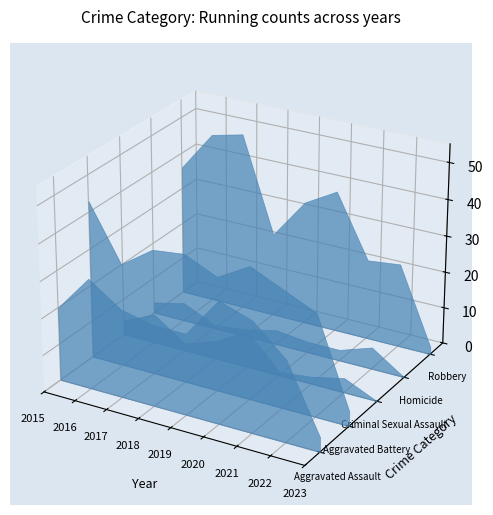

Reading right to left, list all the values displayed in this chart.

Aggravated Assault: 4	22	30	33	22	22	24	30	20
Aggravated Battery: 4	28	32	36	31	35	34	28	43
Criminal Sexual Assault: 0	4	2	1	10	5	2	8	4
Homicide: 0	6	3	3	4	2	1	5	3
Robbery: 2	23	22	39	34	23	49	47	36